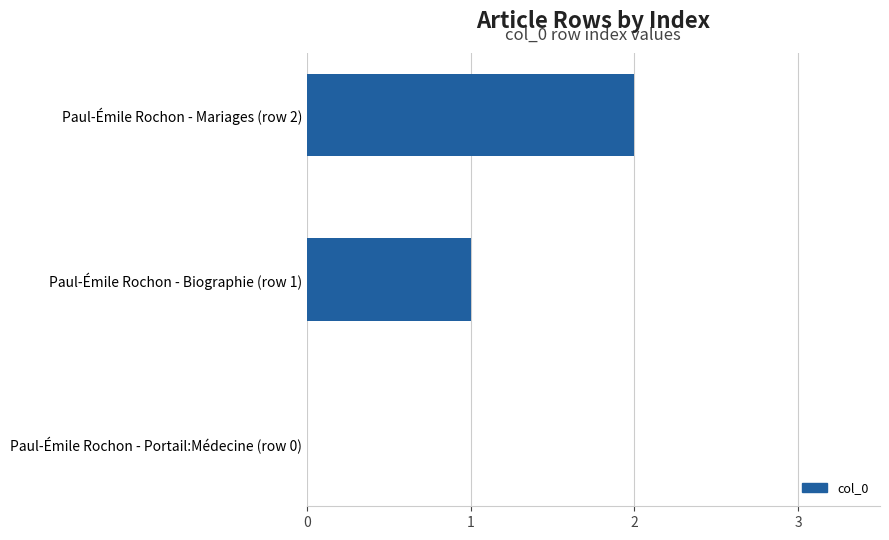

True or false: the data shows 3 at Paul-Émile Rochon - Mariages (row 2).

False